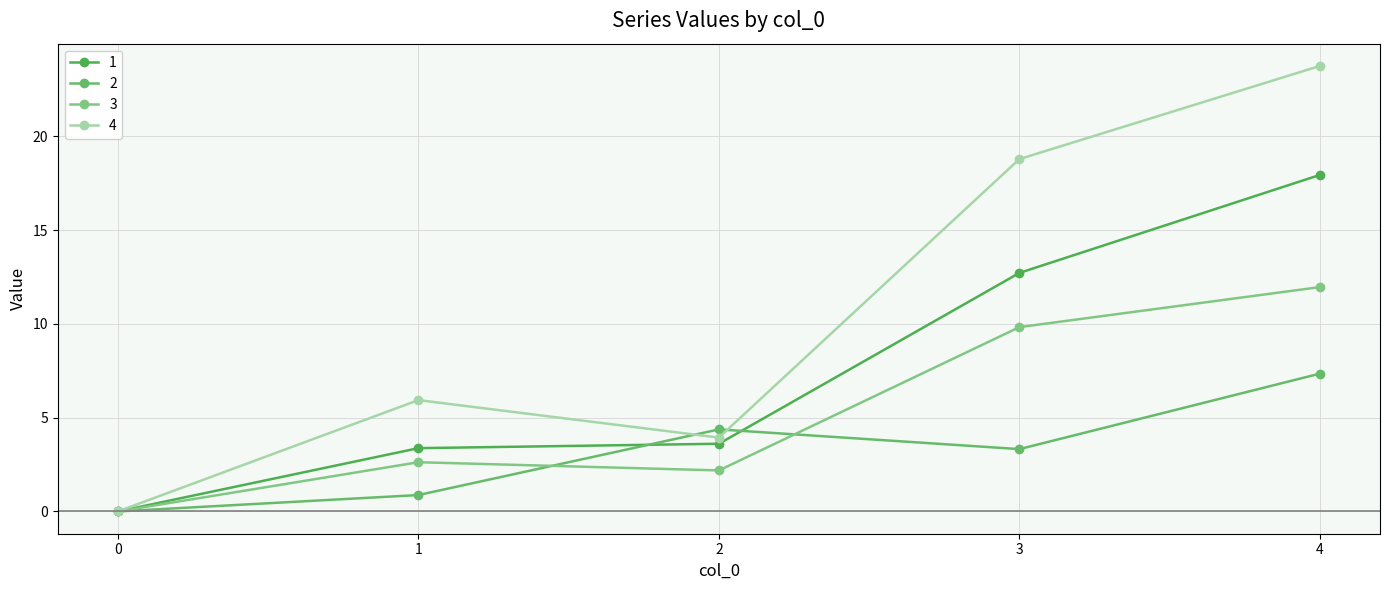

True or false: 3 and 2 intersect in this chart.

True